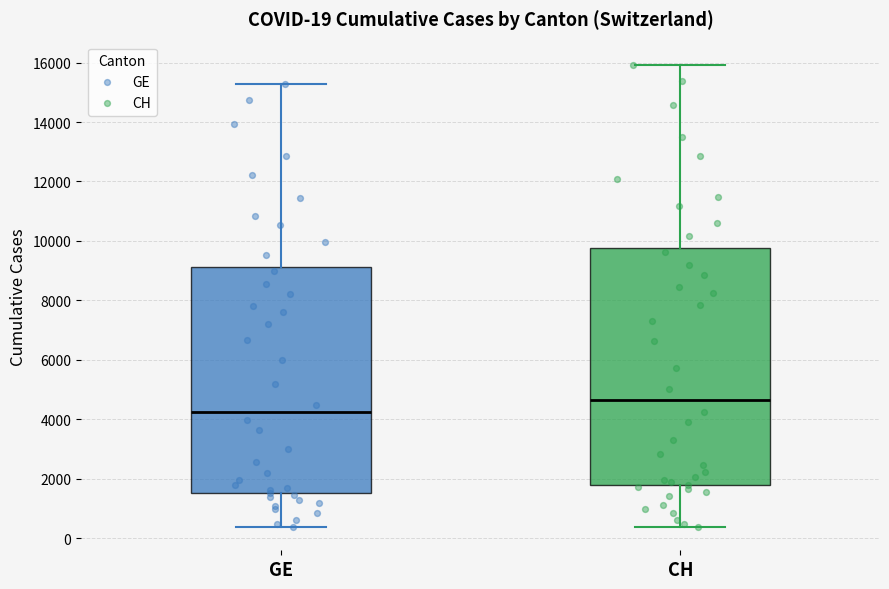

Comparing the boxes themselves (not the whiskers), which one is the tallest?

CH